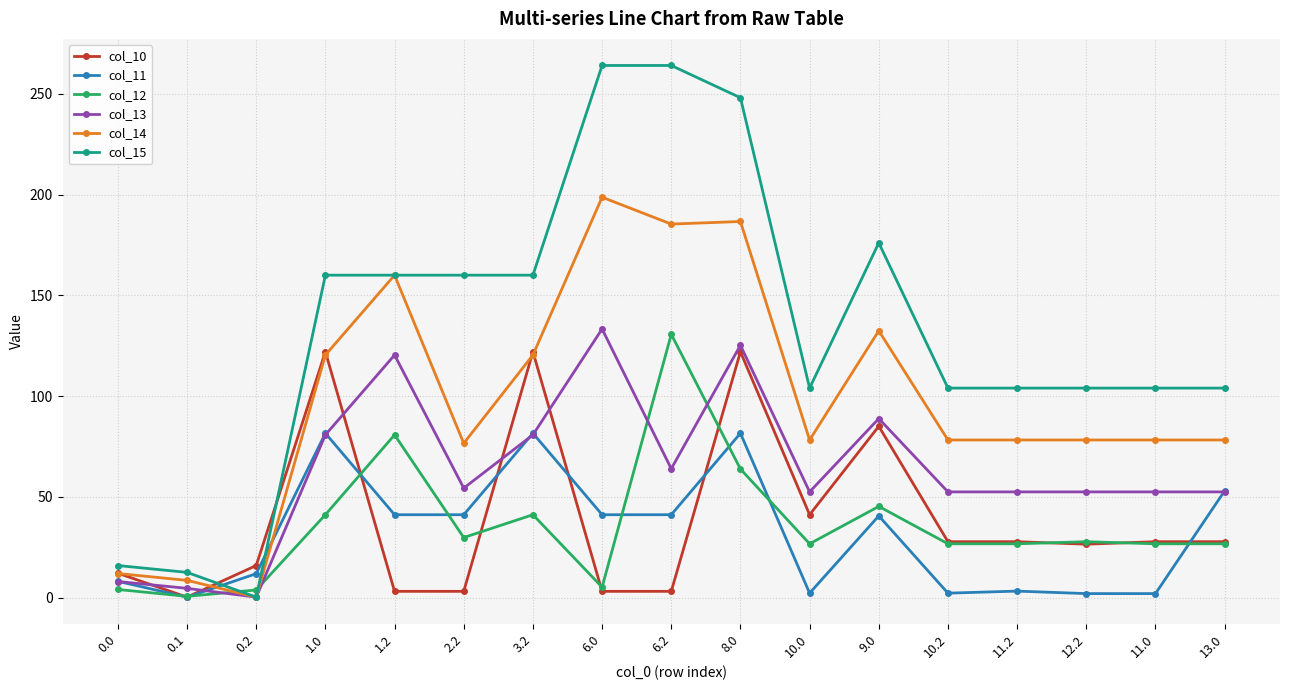

The col_11 series shows 13.2 at 6.0. True or false?

False